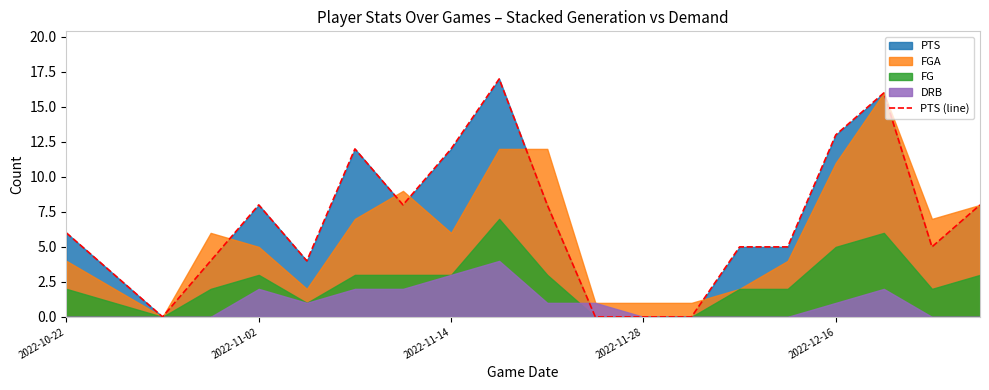

Count the number of categories in the chart.

20